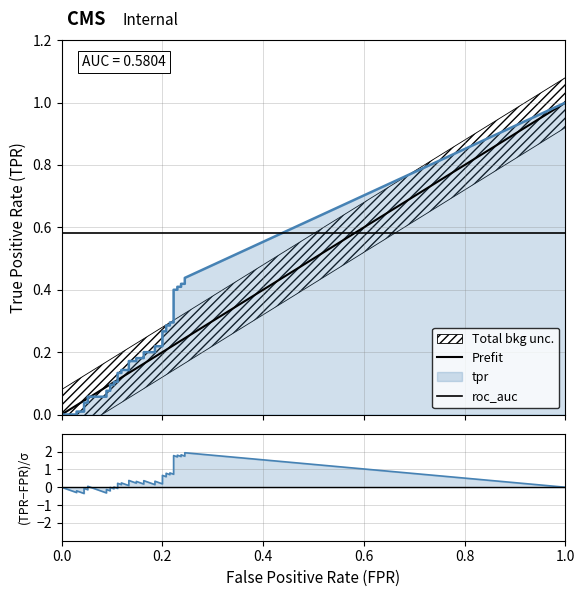

What is the highest value of the roc_auc series?

0.6